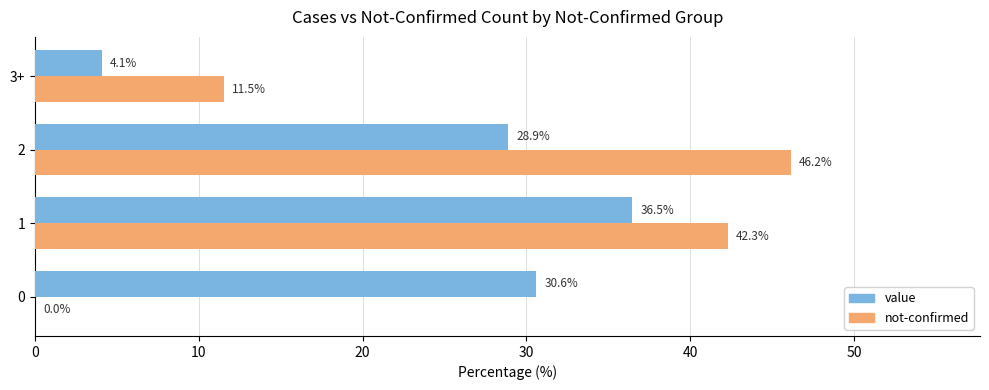

Is it true that not-confirmed equals 46.2 at 2?

True